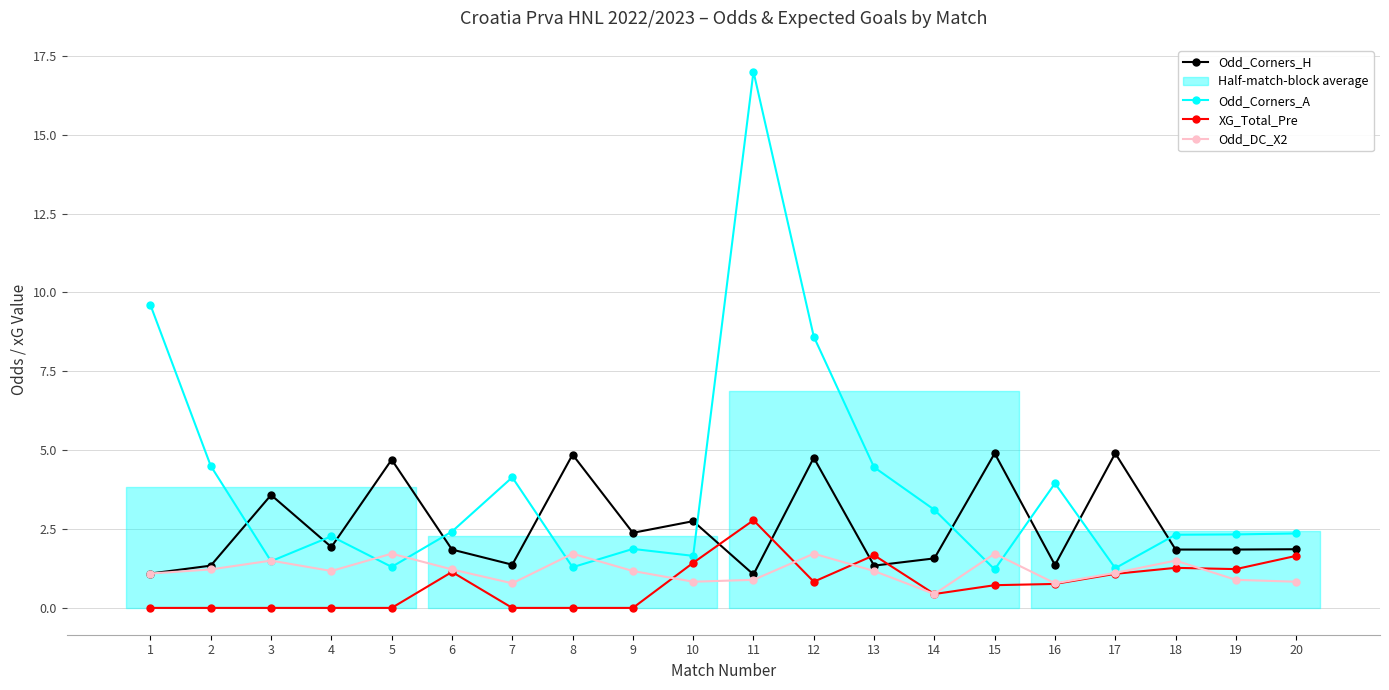

How many lines are shown in the chart?

4